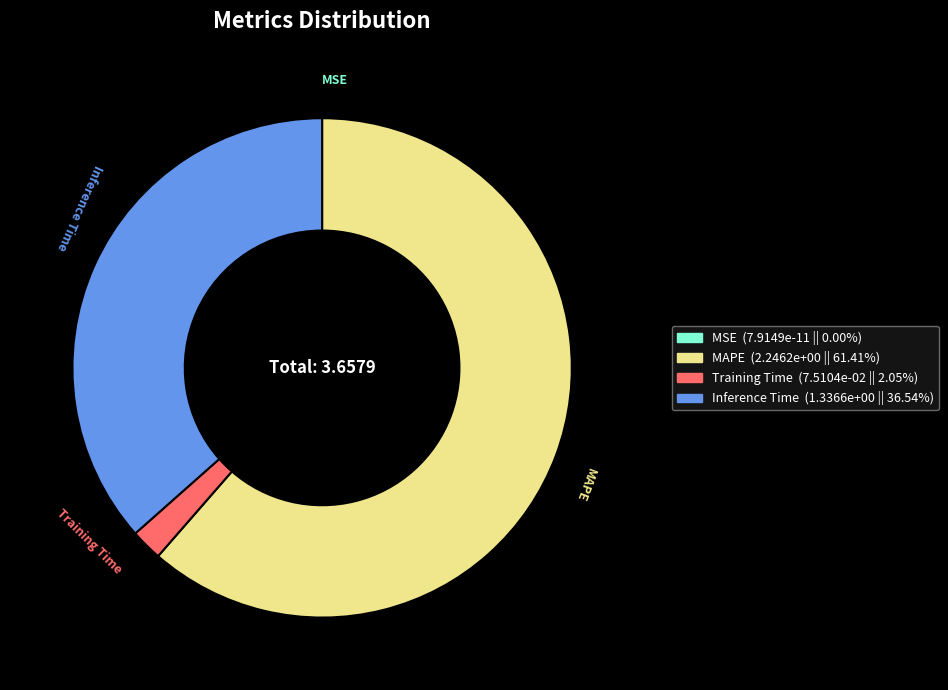

Between Inference Time and MAPE, which is larger?

MAPE